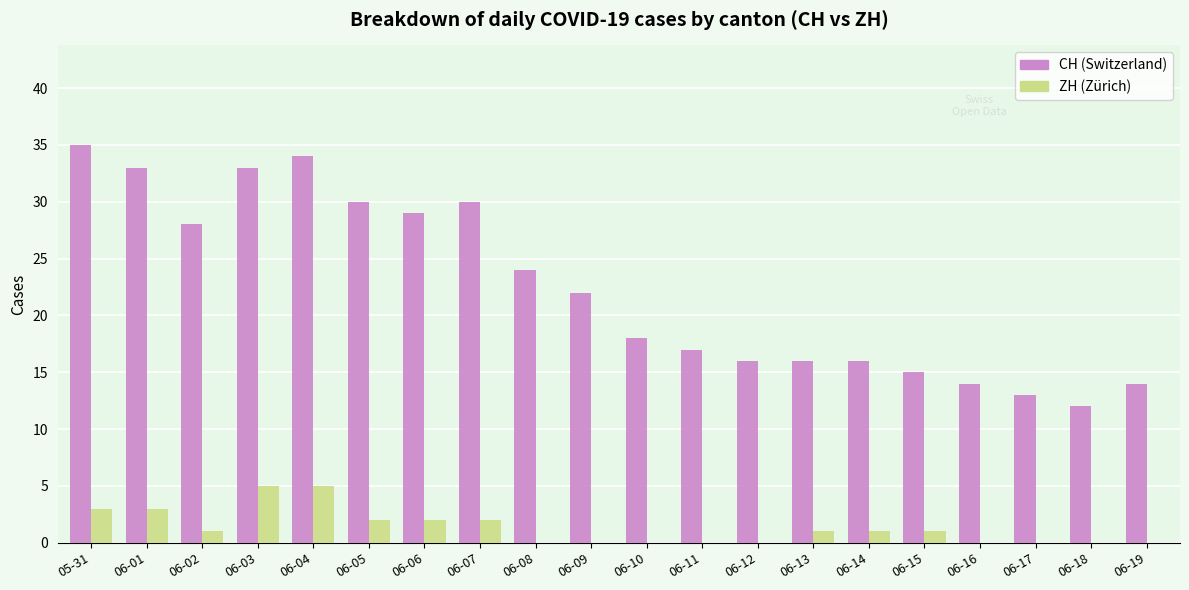

What is the maximum value shown in the chart?

35